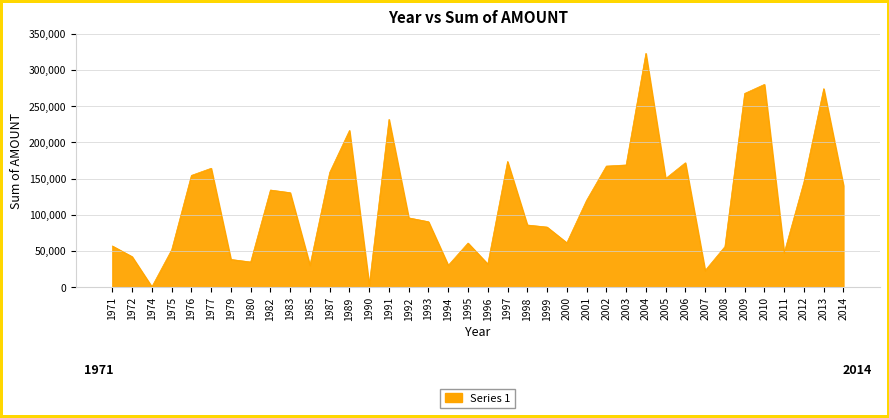

What is the greatest value displayed?

322929